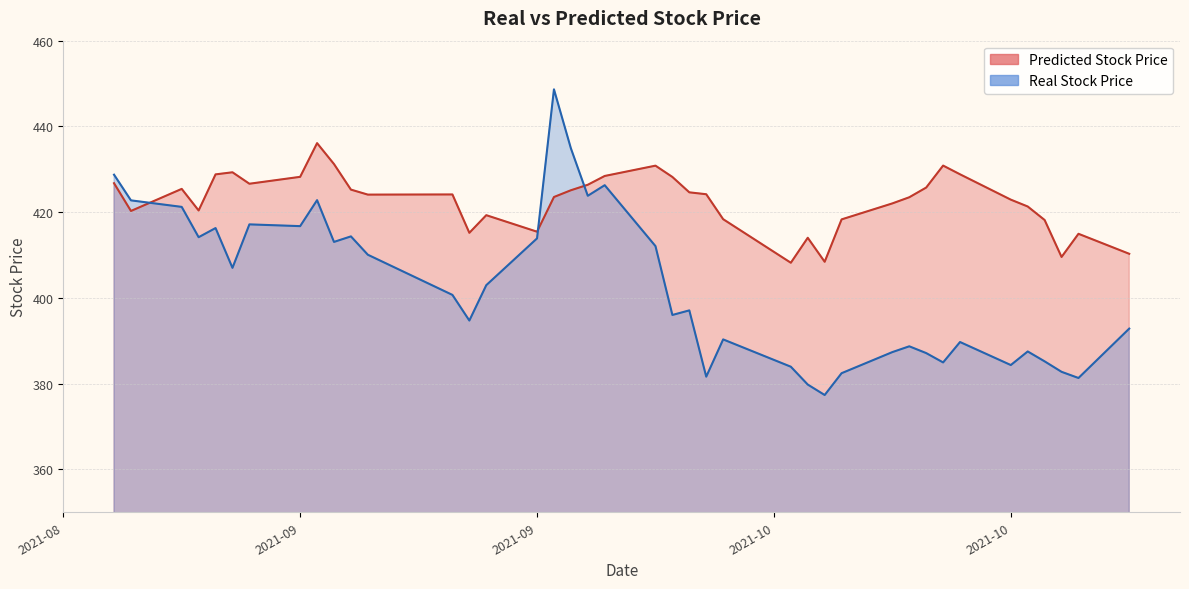

How many interior local valleys does the Real Stock Price series have?

12